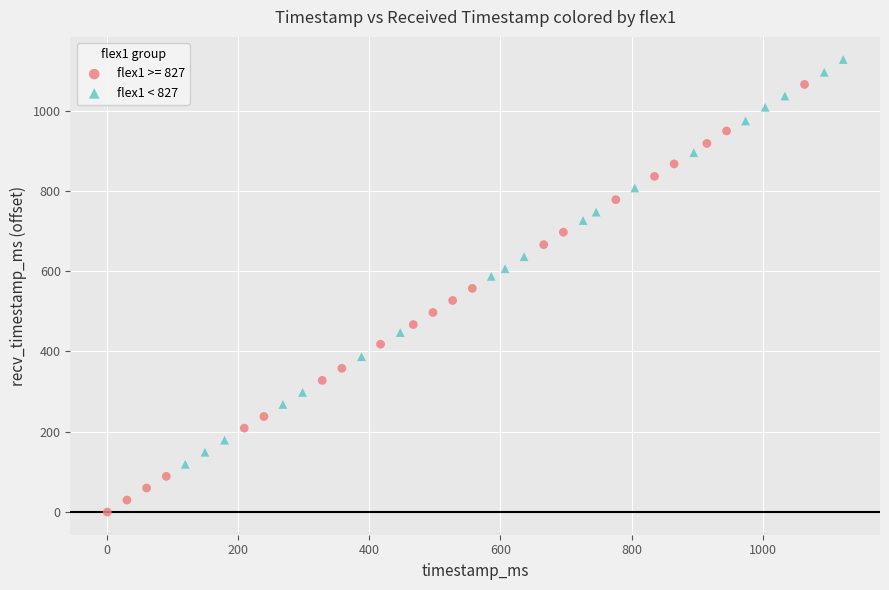

Which series has the widest spread of Y values?

flex1 >= 827